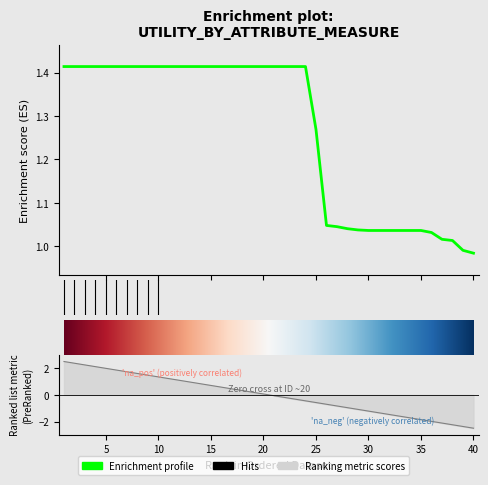

What is the change in value from 18 to 27?

-0.4